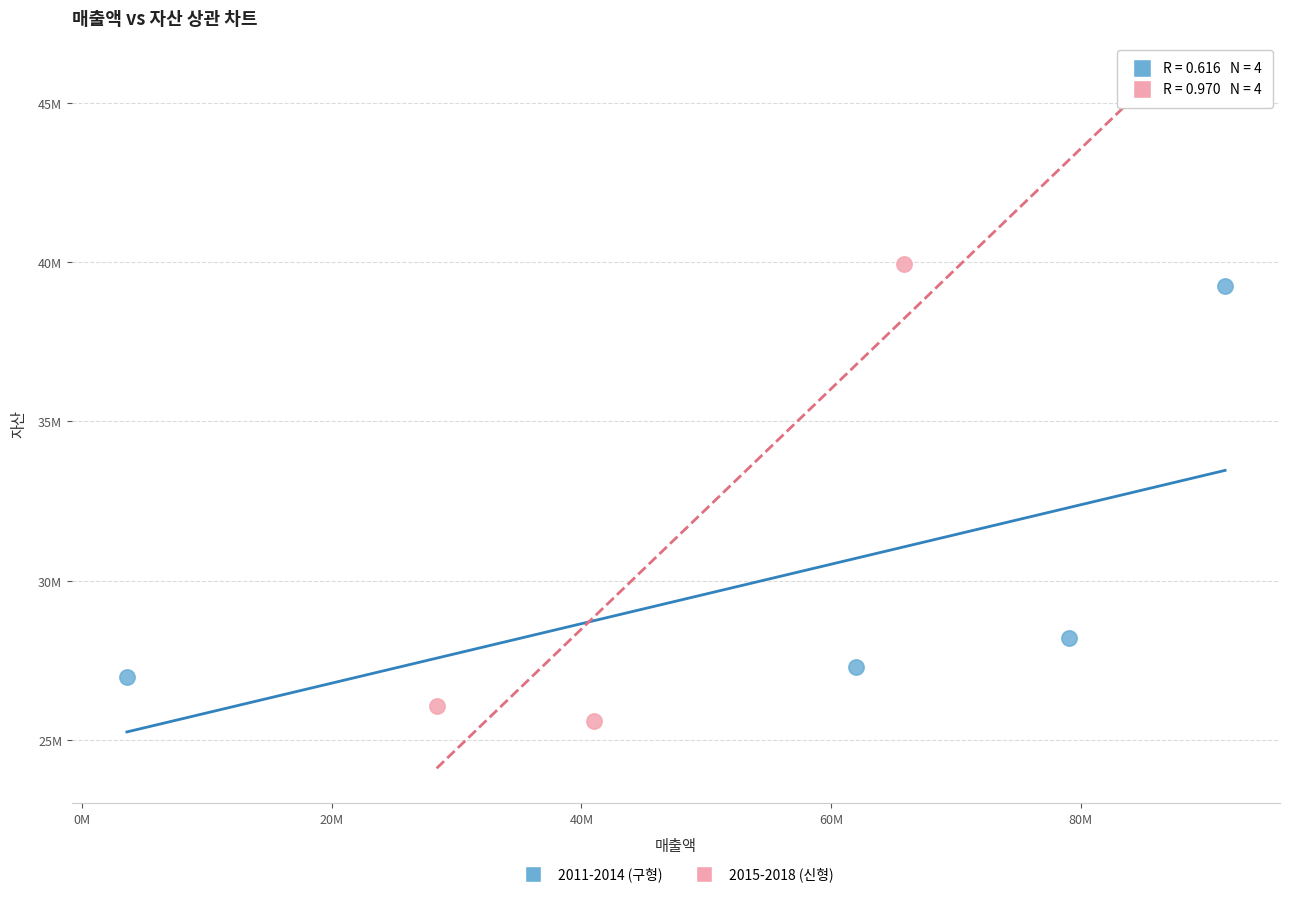

Which series reaches the maximum Y coordinate?

2015-2018 (신형)